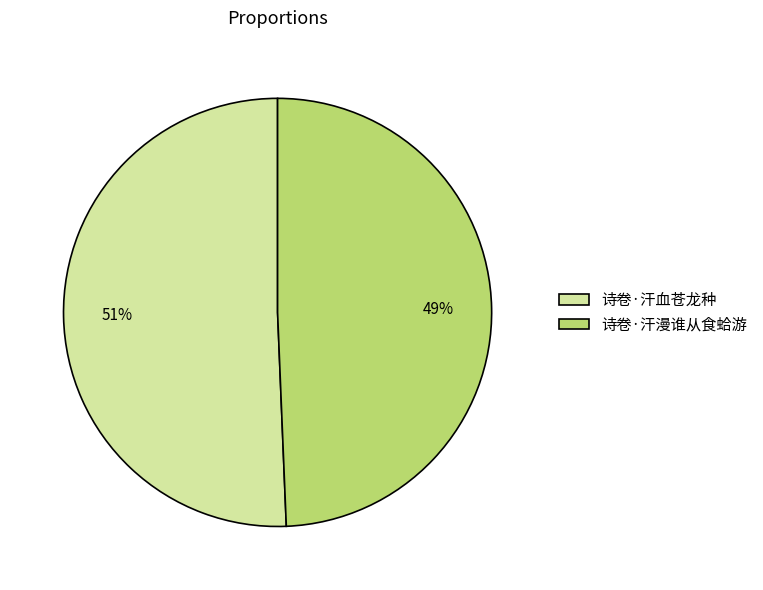

Does 诗卷·汗血苍龙种 represent more than half of the total?

Yes